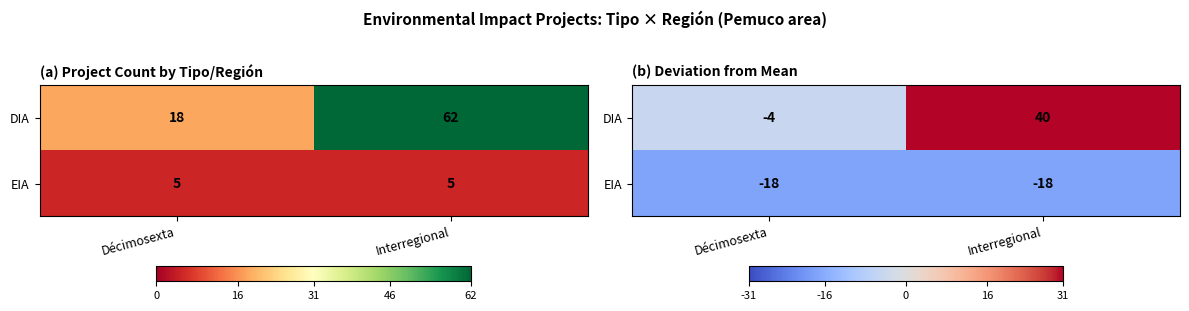

At which category is the sum across all series the highest?

Interregional